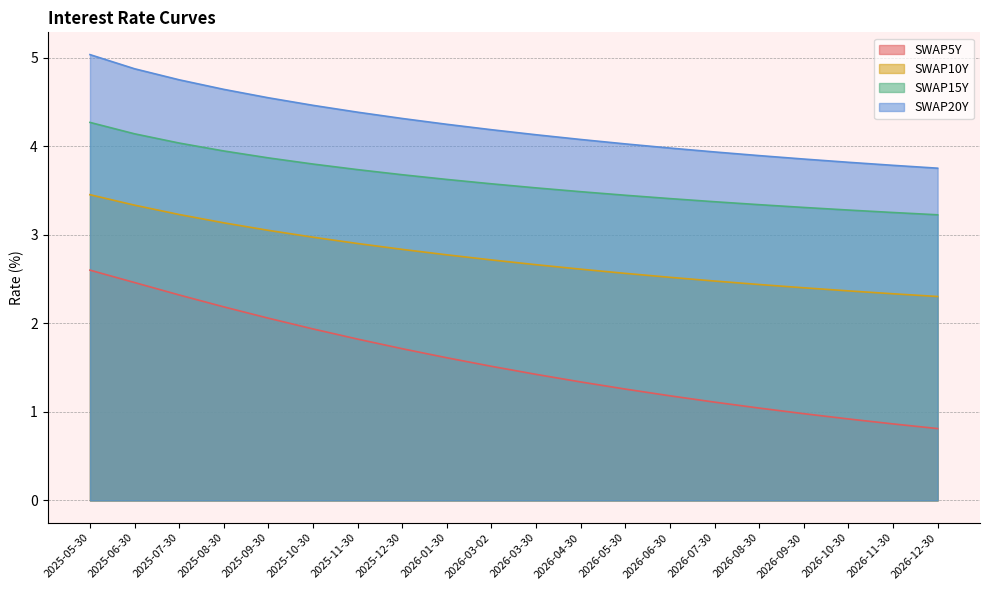

At which label does SWAP5Y reach its minimum?

2026-12-30